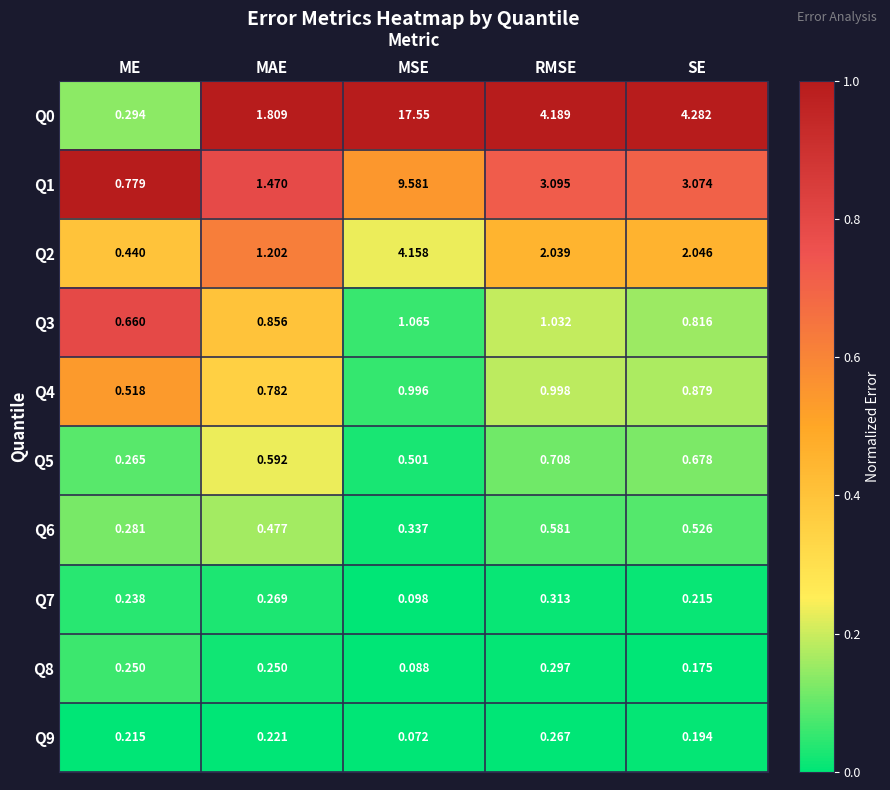

List the labels in order of Q3 value, smallest first.

ME, SE, MAE, RMSE, MSE